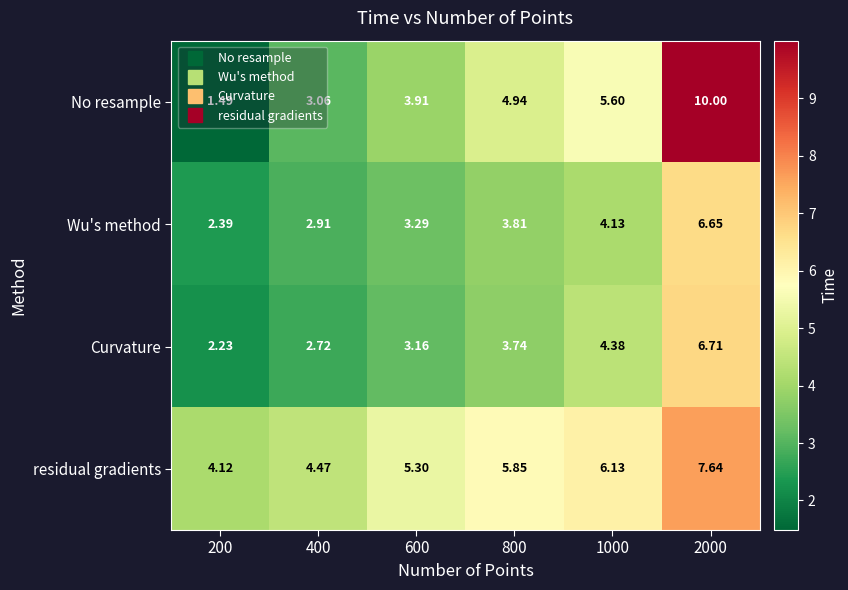

Rank the series at 1000 from highest to lowest value.

residual gradients, No resample, Curvature, Wu's method